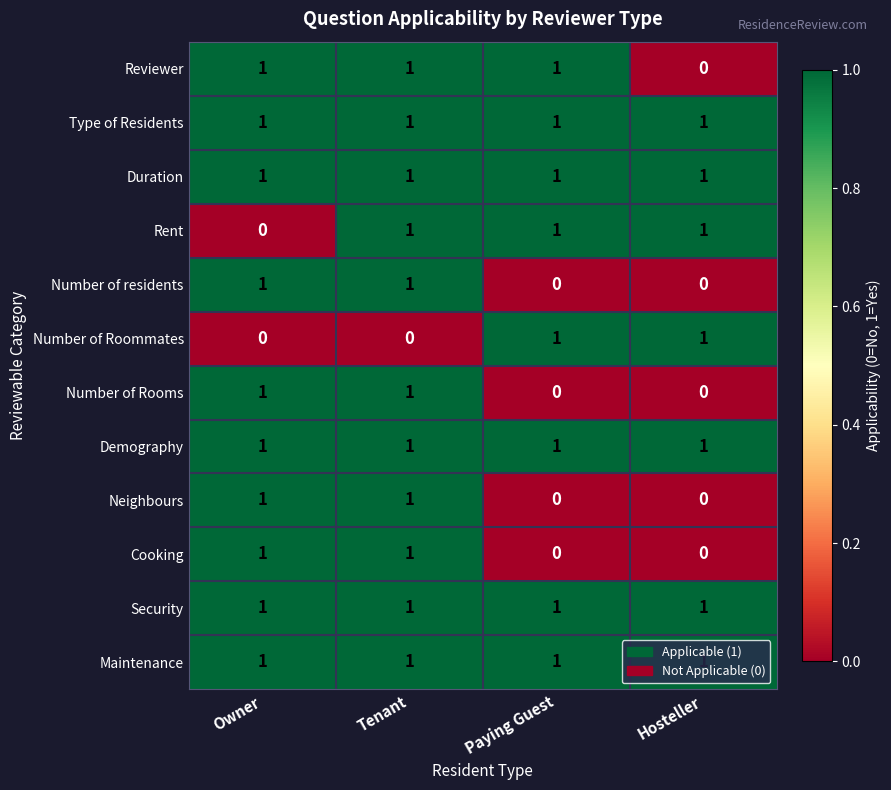

At how many categories does at least one series exceed 0?

4